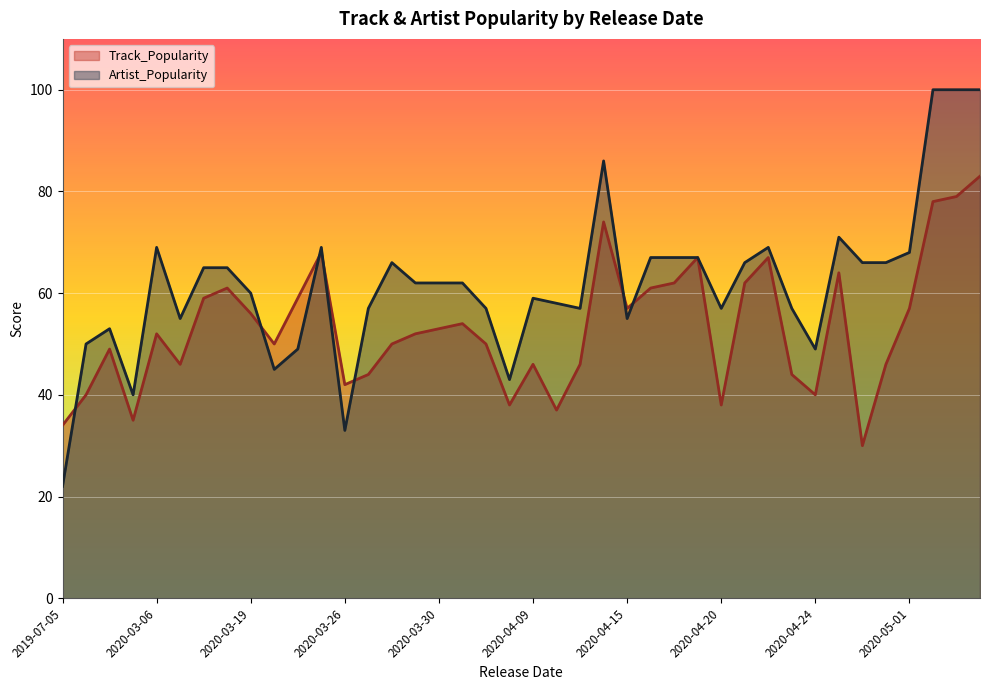

The Artist_Popularity series shows 33 at 2020-03-26. True or false?

True